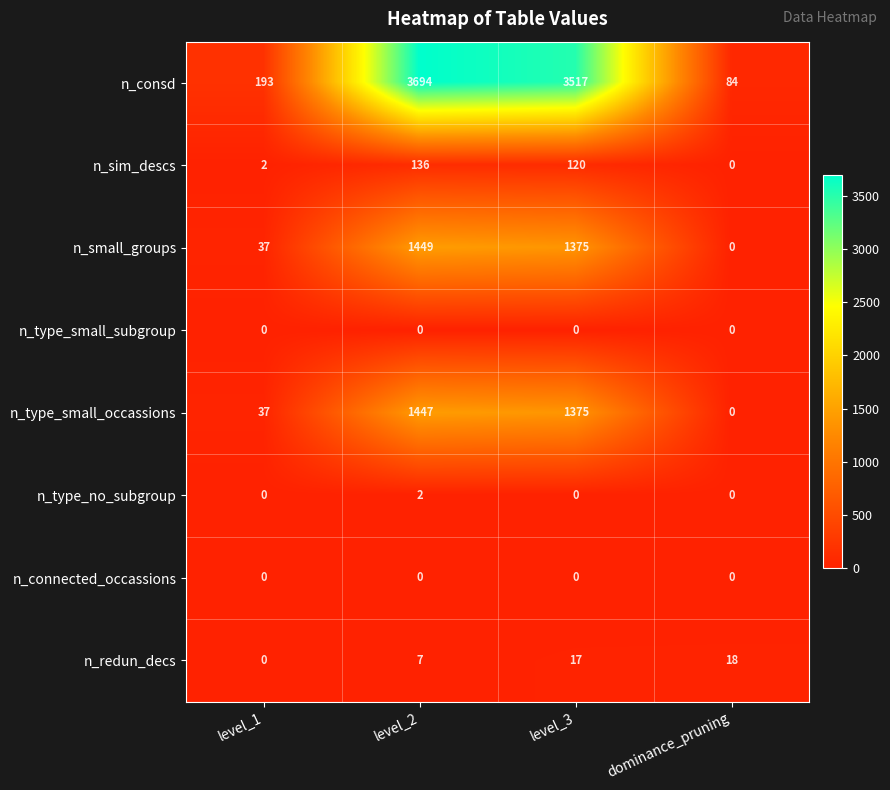

The value of n_connected_occassions at dominance_pruning is 0. True or false?

True